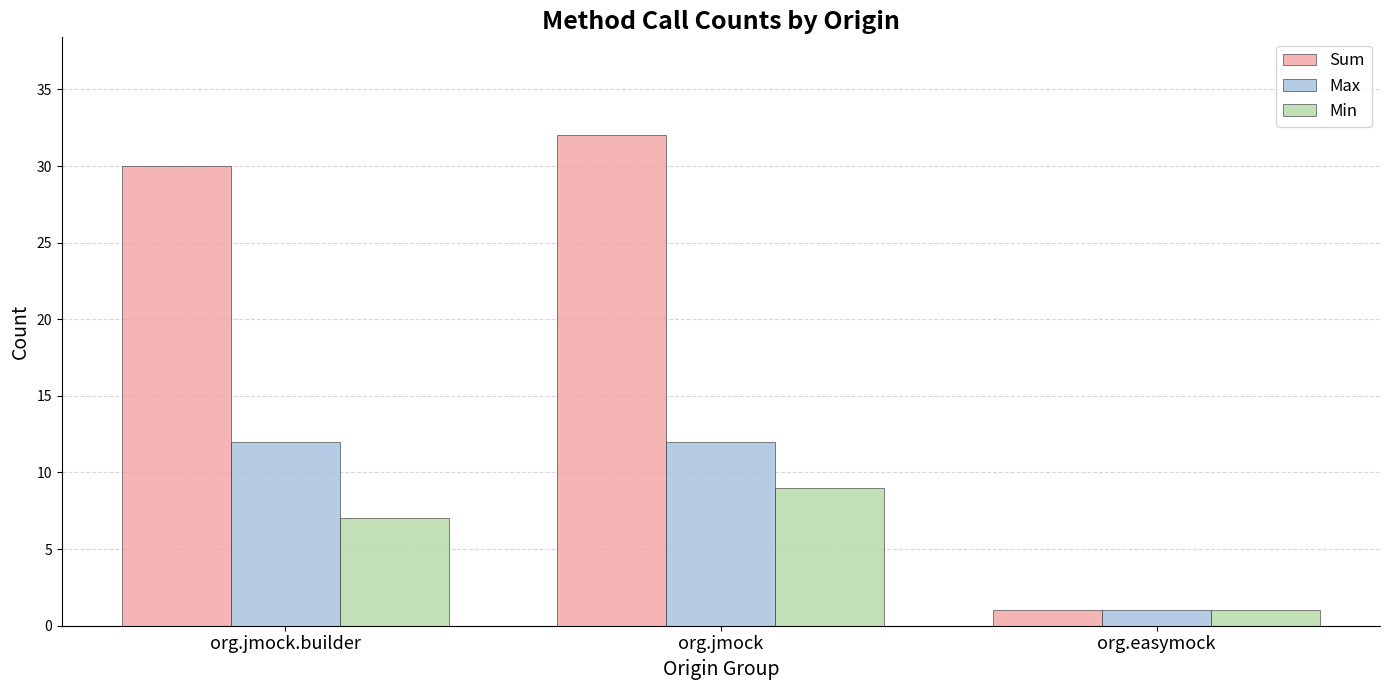

Is the value of Max at org.jmock.builder greater than the value of Min at org.jmock?

Yes